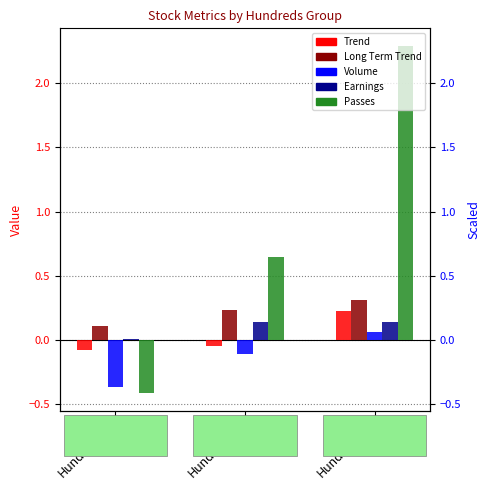

Between Hundreds=1 and Hundreds=2, which series saw the biggest shift?

Passes